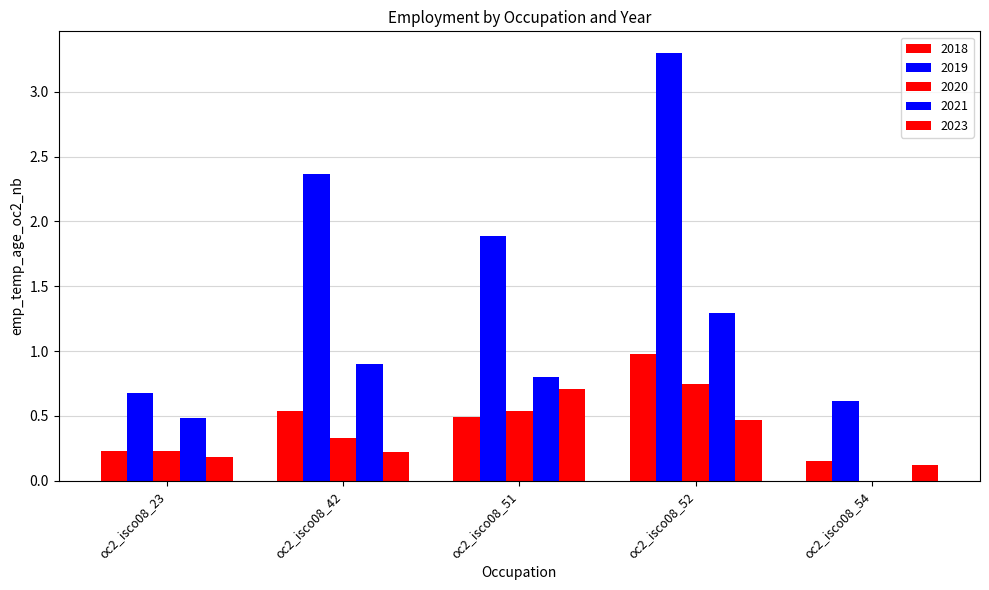

Is the value of 2019 at oc2_isco08_52 greater than the value of 2018 at oc2_isco08_42?

Yes